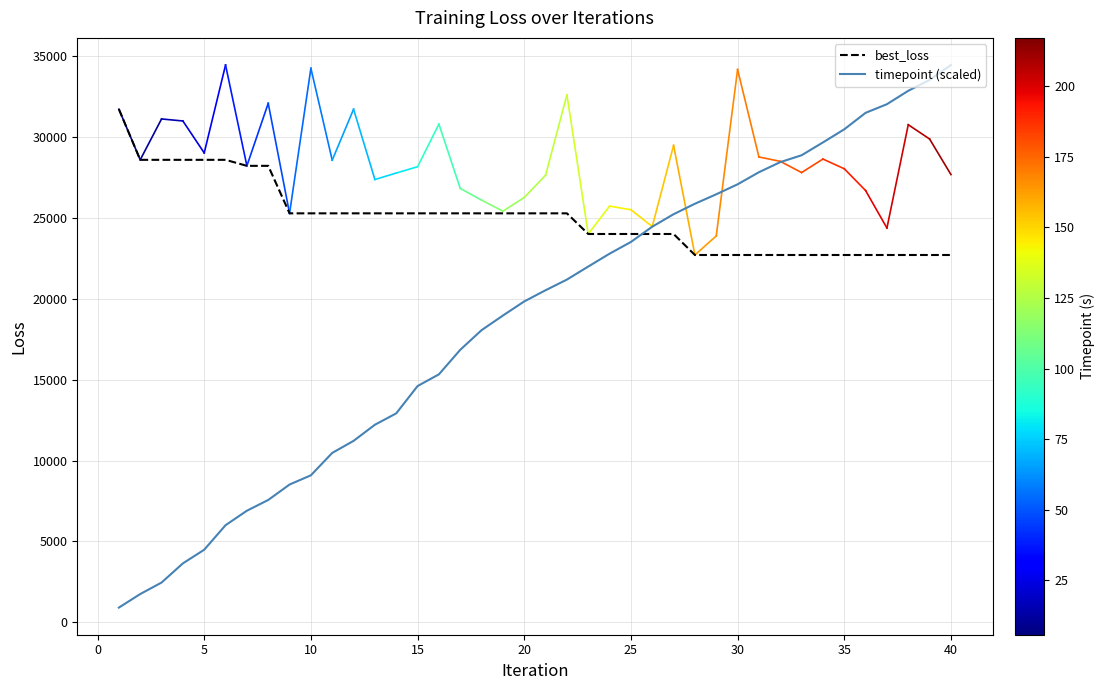

Is this an area chart (filled region under the line)?

No